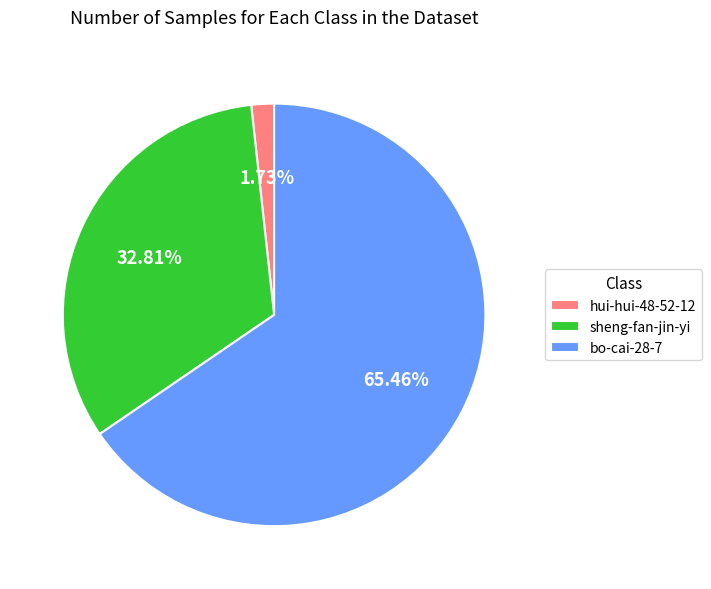

To the nearest percent, what portion does sheng-fan-jin-yi represent?

33%